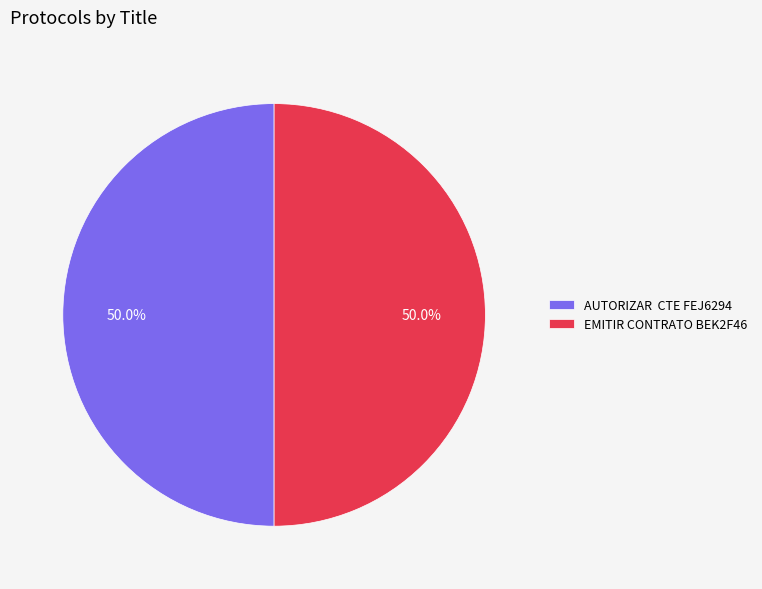

To the nearest percent, what portion does EMITIR CONTRATO BEK2F46 represent?

50%